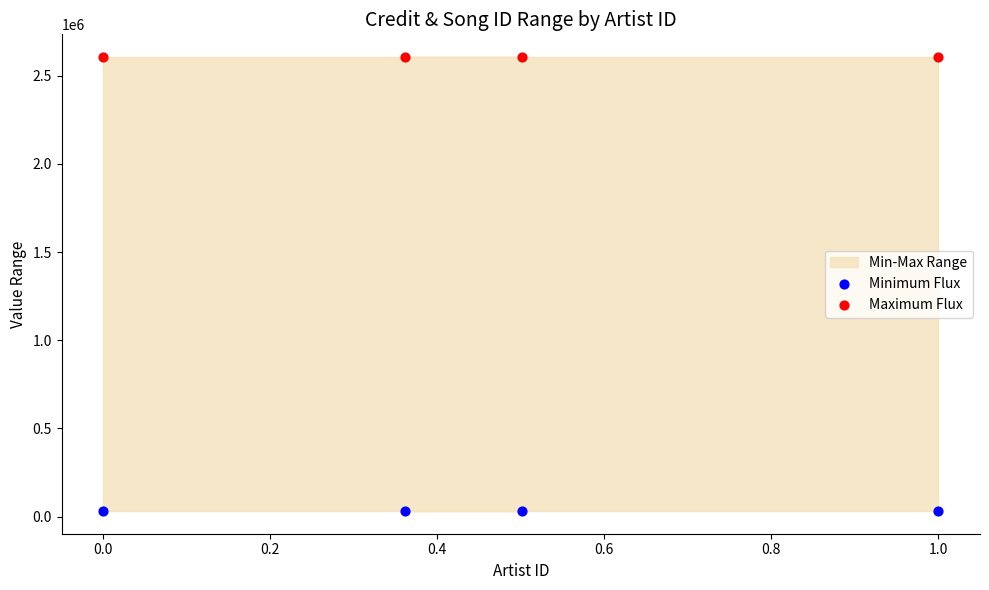

Which series reaches the minimum Y coordinate?

Minimum Flux